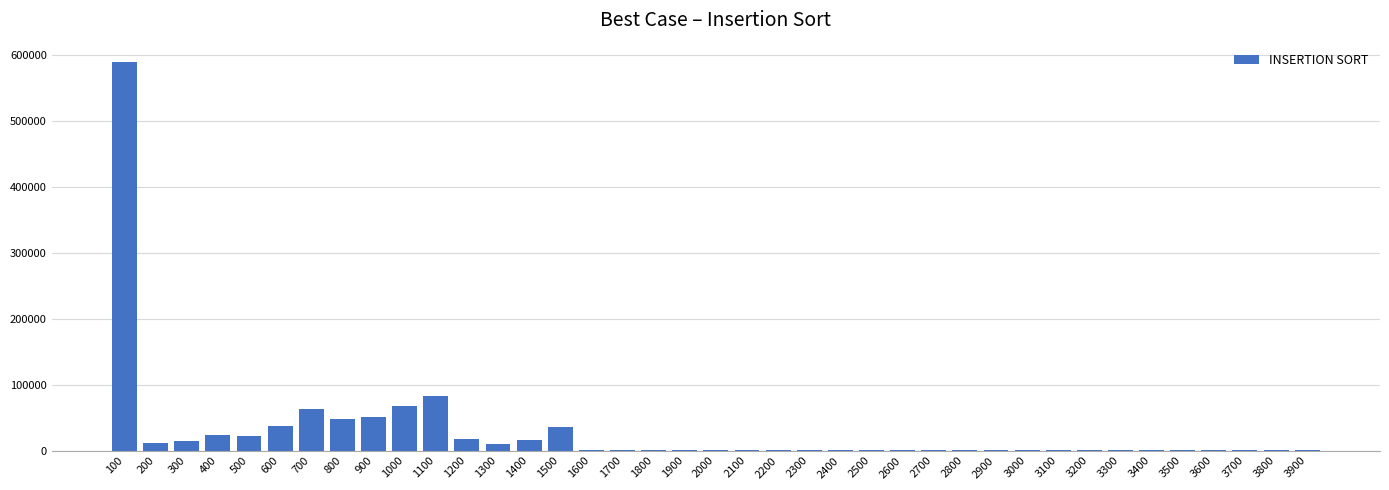

What is the maximum value shown in the chart?

588671